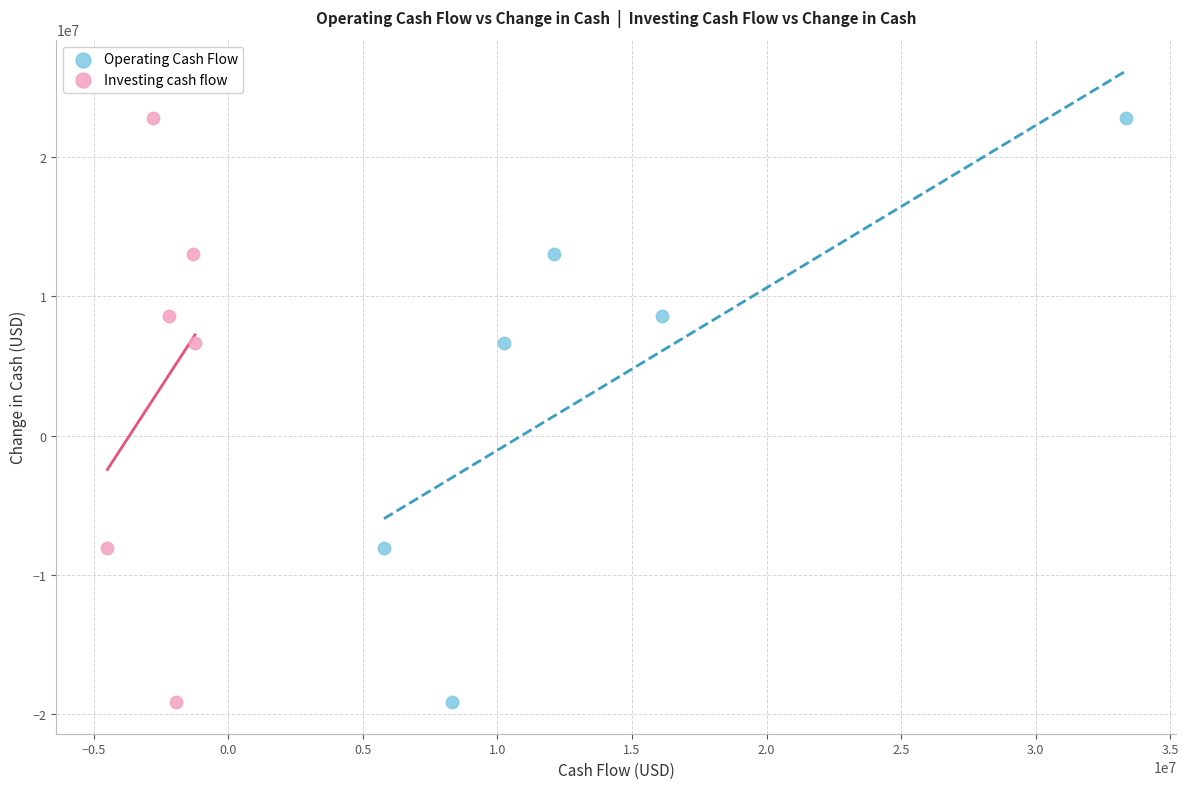

What are all the series names shown in the legend?

Operating Cash Flow, Investing cash flow